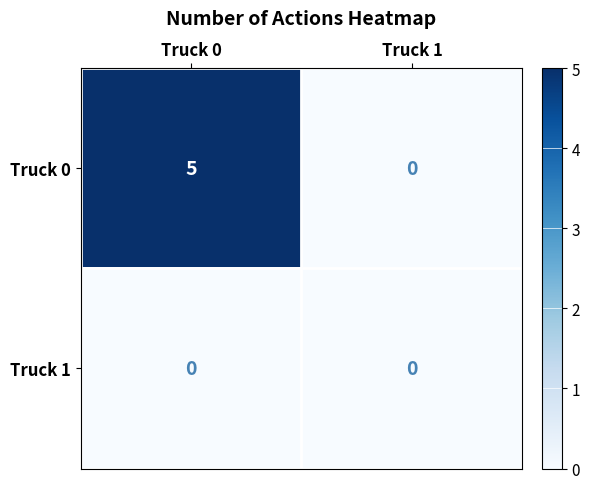

What is the maximum value shown in the chart?

5